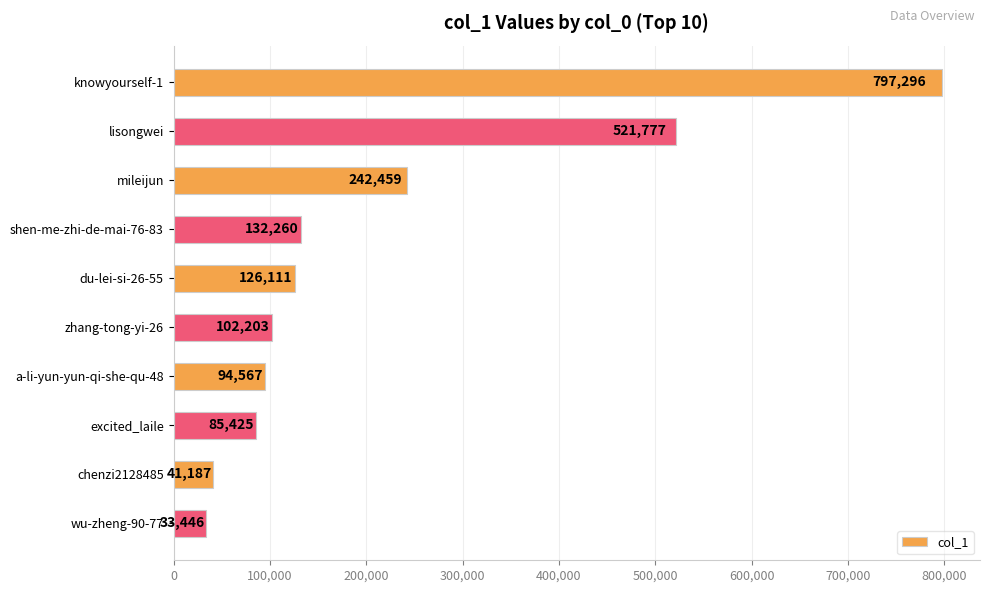

How many series are shown in this chart?

1